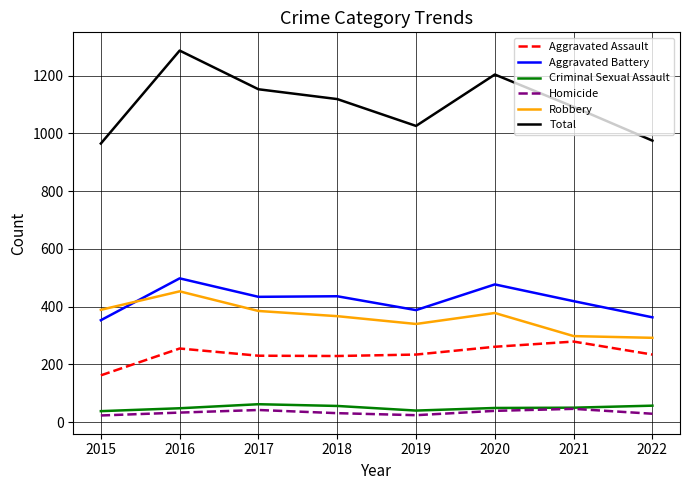

What is the difference between the maximum and minimum values in the Homicide series?

23